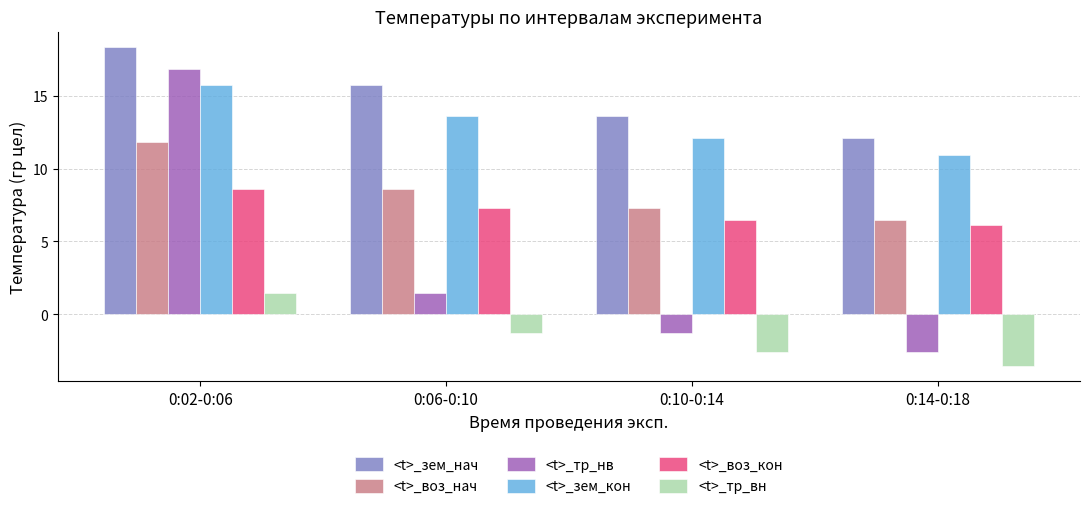

The value of <t>_воз_кон at 0:14-0:18 is 6.1. True or false?

True